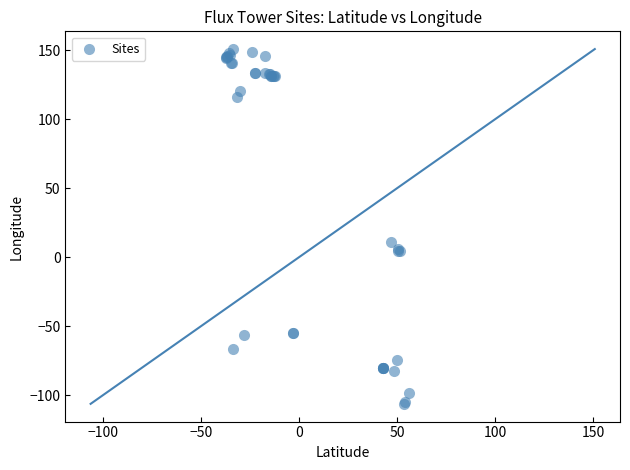

What Y value in the scatter plot is closest to 22?

11.3